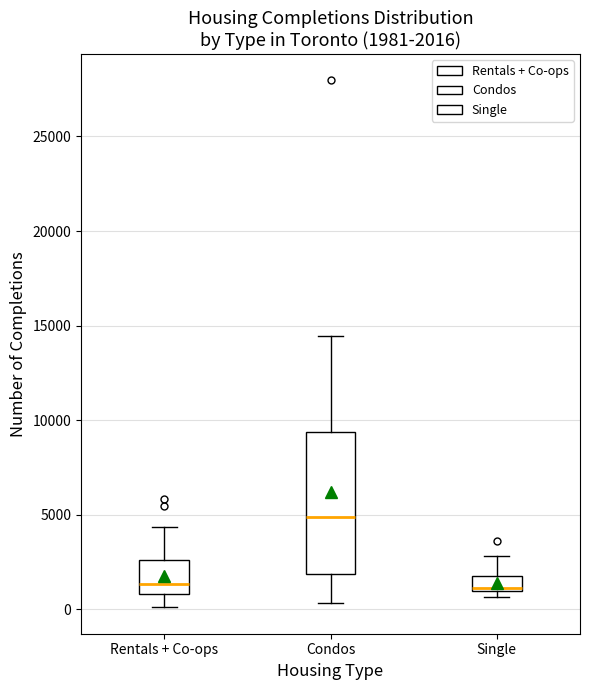

Which box's median line is the highest?

Condos